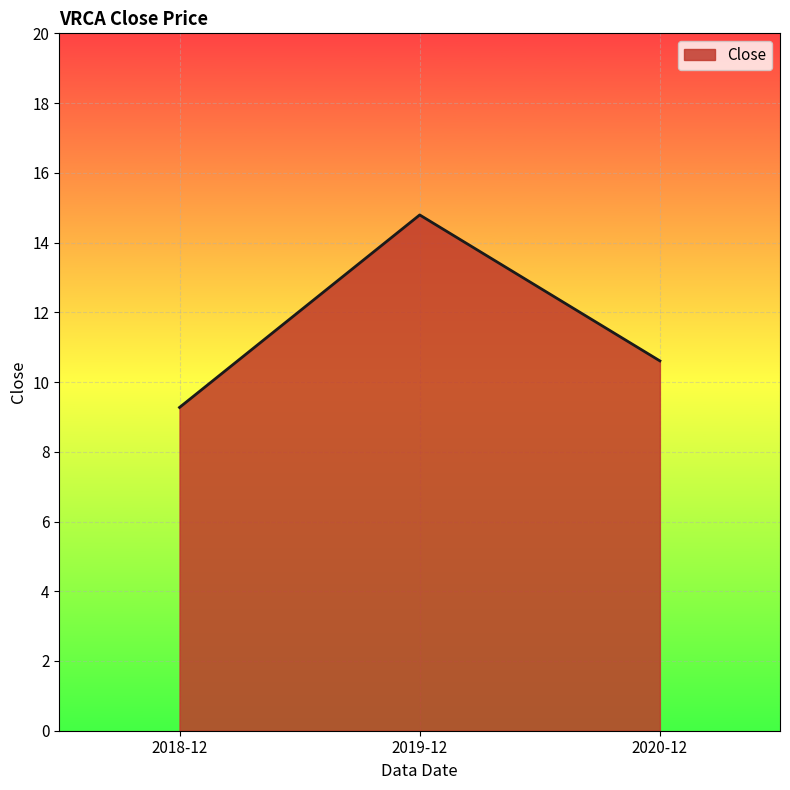

How many series are shown in this chart?

1